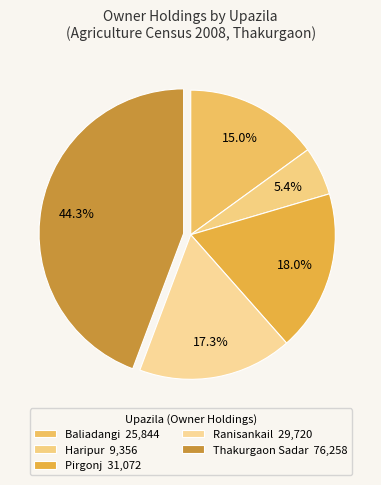

What is the total percentage of Ranisankail and Thakurgaon Sadar?

61.5%